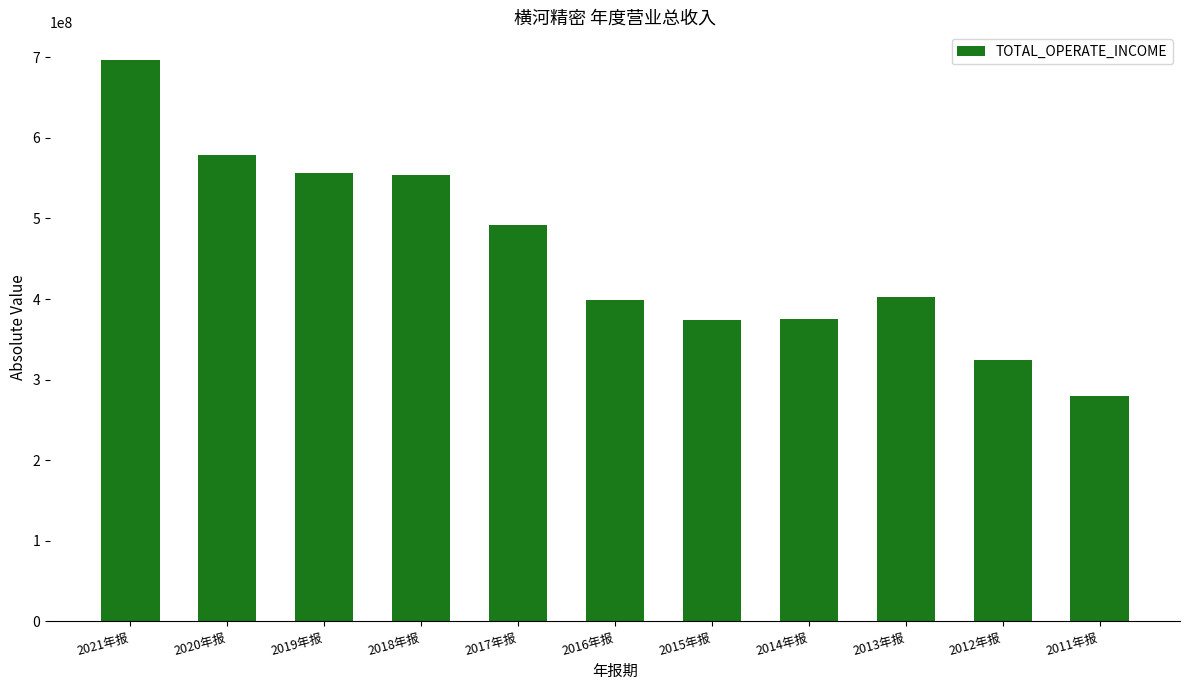

What is the value of the 6th bar from the left?

398638273.0